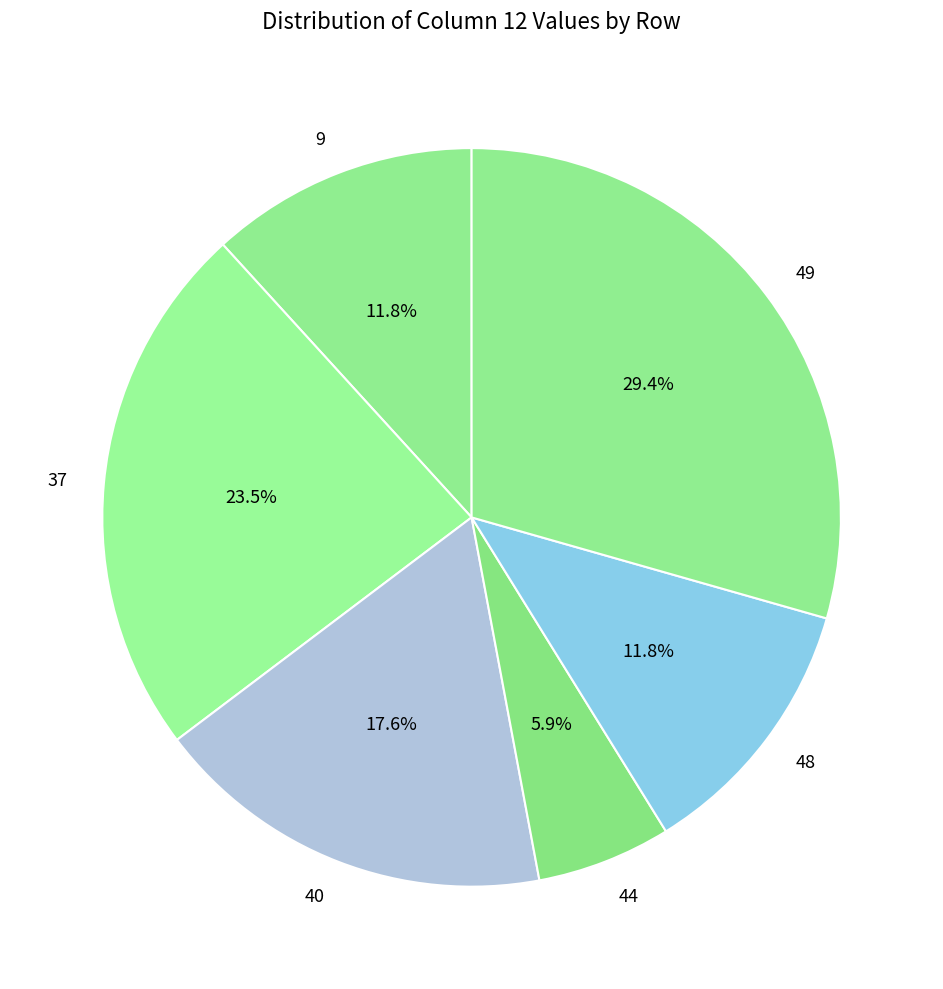

Is it true that 49 is 24% of the pie?

False